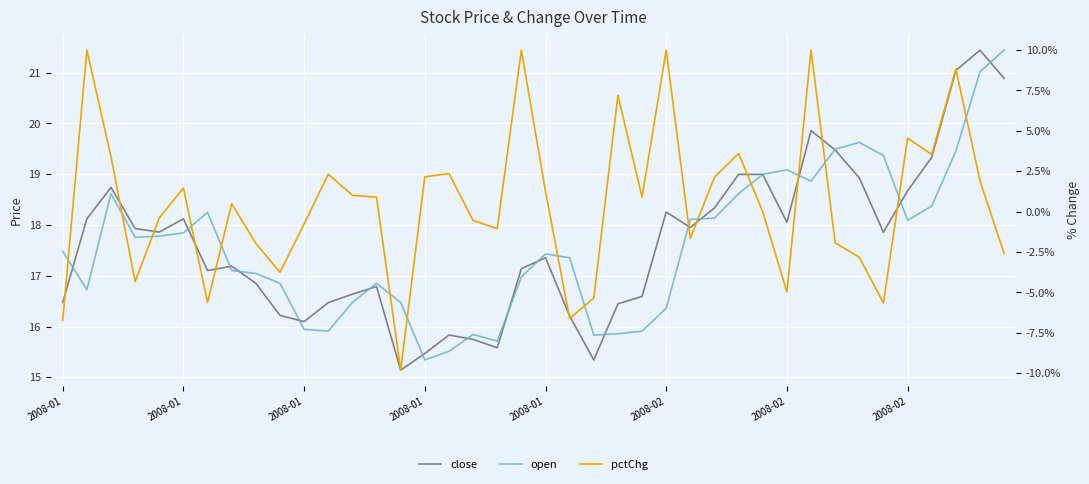

At how many categories does at least one series exceed 6?

40